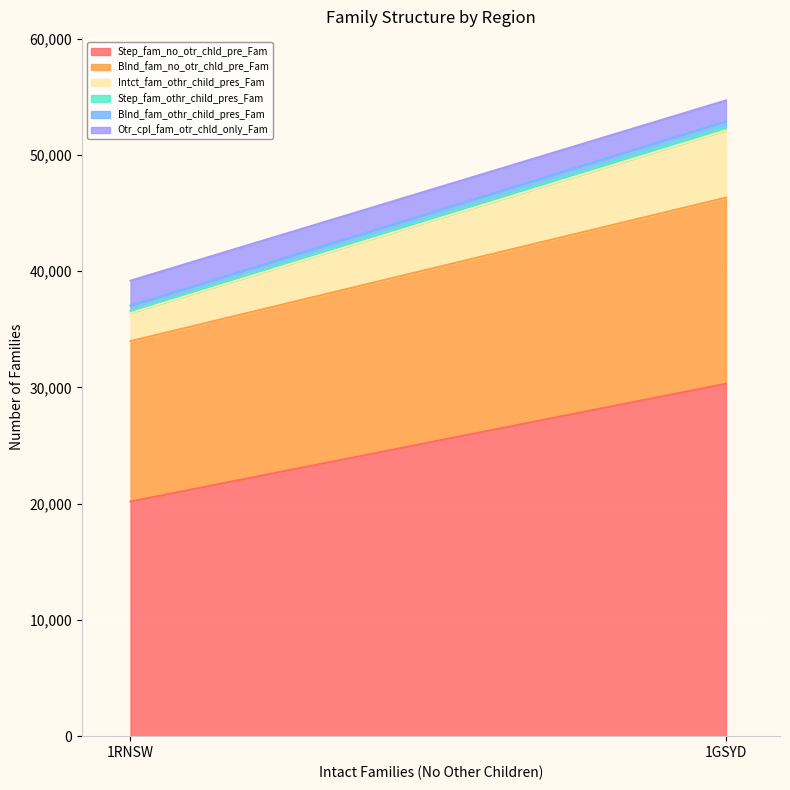

List the labels in order of Otr_cpl_fam_otr_chld_only_Fam value, smallest first.

1GSYD, 1RNSW